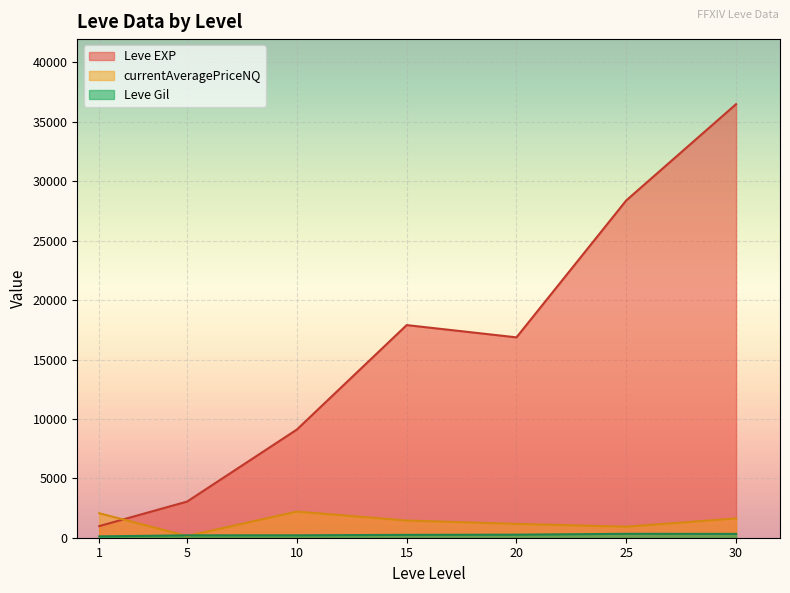

What are all the series names shown in the legend?

Leve EXP, Leve Gil, currentAveragePriceNQ